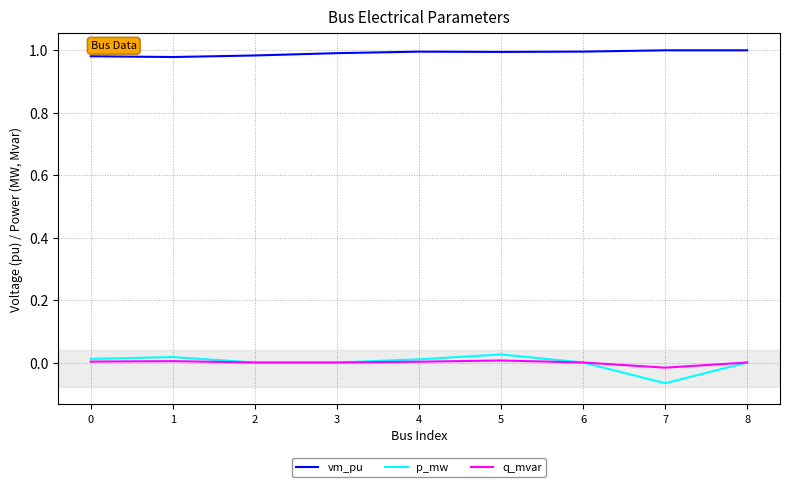

Which series has the largest total across all categories?

vm_pu